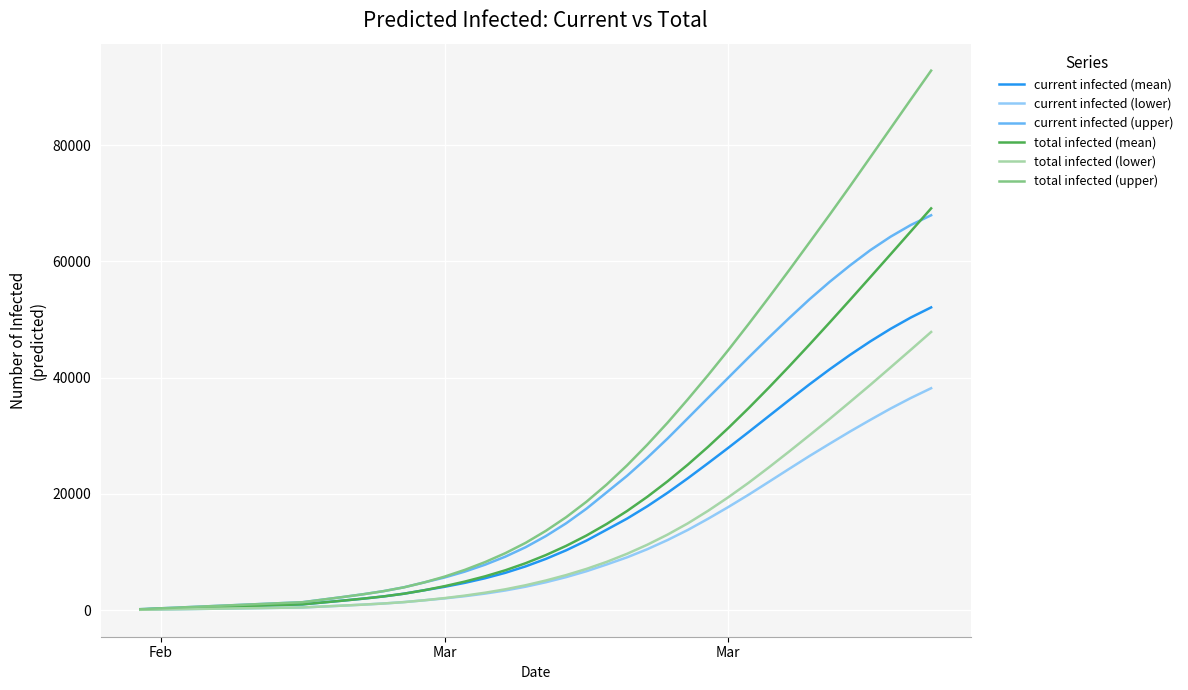

What are all the series names shown in the legend?

current infected (mean), current infected (lower), current infected (upper), total infected (mean), total infected (lower), total infected (upper)